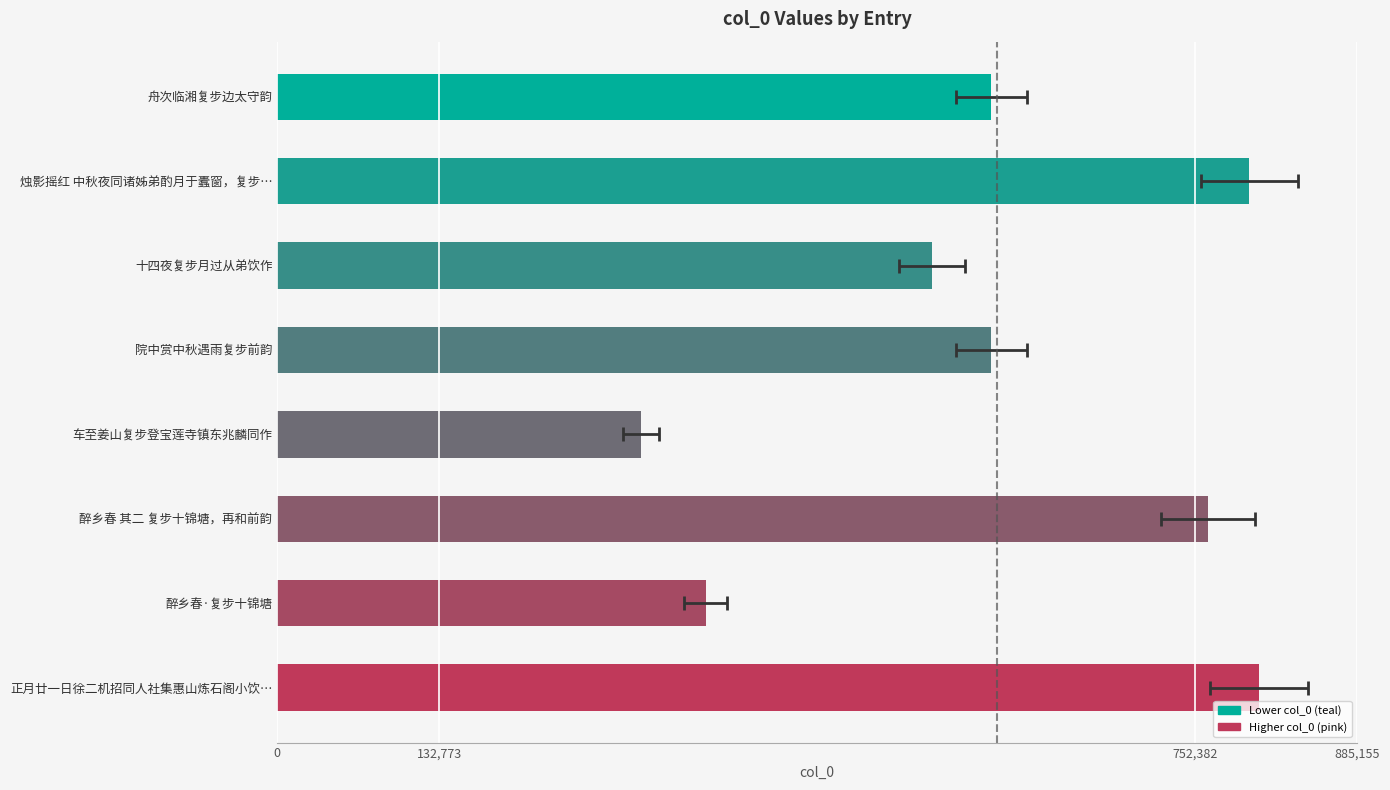

The value at 正月廿一日徐二机招同人社集惠山炼石阁小饮… is 227438. True or false?

False